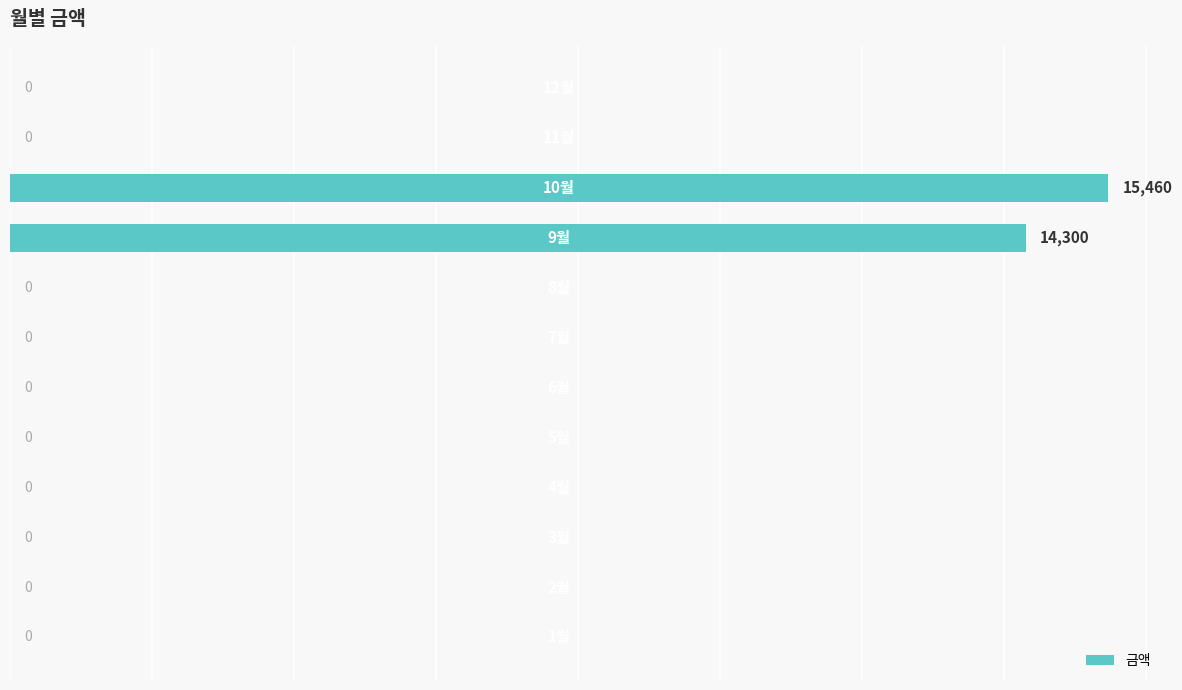

What is the greatest value displayed?

15460